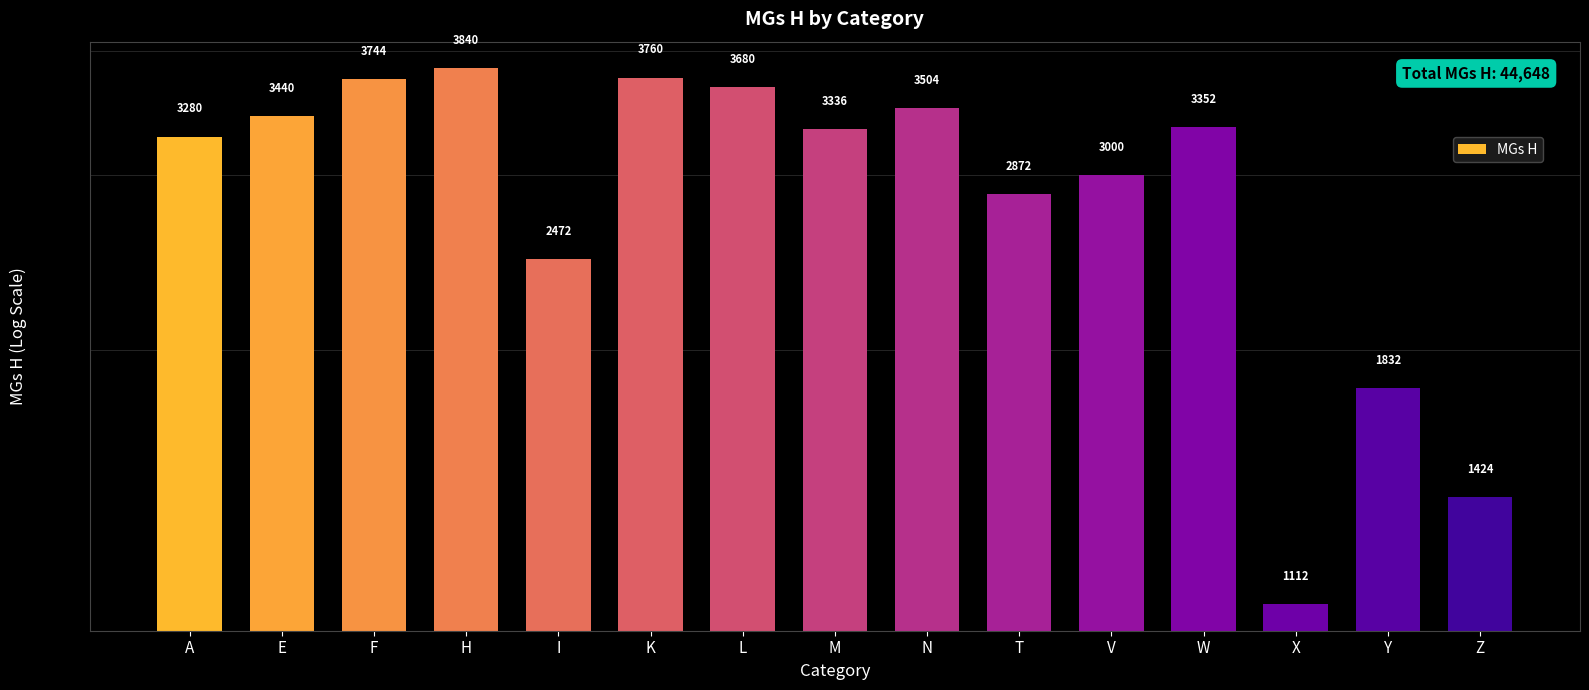

Read the value at F.

3744